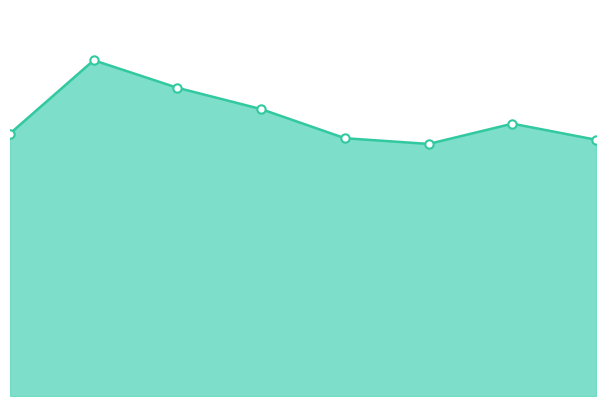

What is the value of the 2nd point from the left?

646